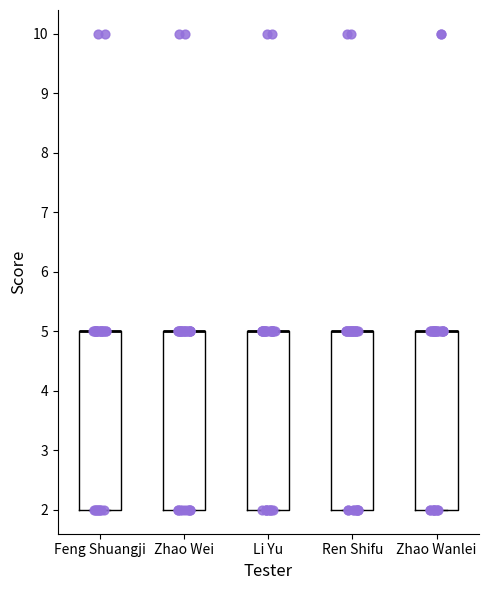

Reading left to right, read every box against the y-axis: the position of its median line, the range the box covers, and the ends of its whiskers. The values are not printed on the chart, so give them approximately, as read against the axis.

Feng Shuangji: median 5 (drawn on the box's upper edge), box 2 to 5, whiskers 2 to 5
Zhao Wei: median 5 (drawn on the box's upper edge), box 2 to 5, whiskers 2 to 5
Li Yu: median 5 (drawn on the box's upper edge), box 2 to 5, whiskers 2 to 5
Ren Shifu: median 5 (drawn on the box's upper edge), box 2 to 5, whiskers 2 to 5
Zhao Wanlei: median 5 (drawn on the box's upper edge), box 2 to 5, whiskers 2 to 5